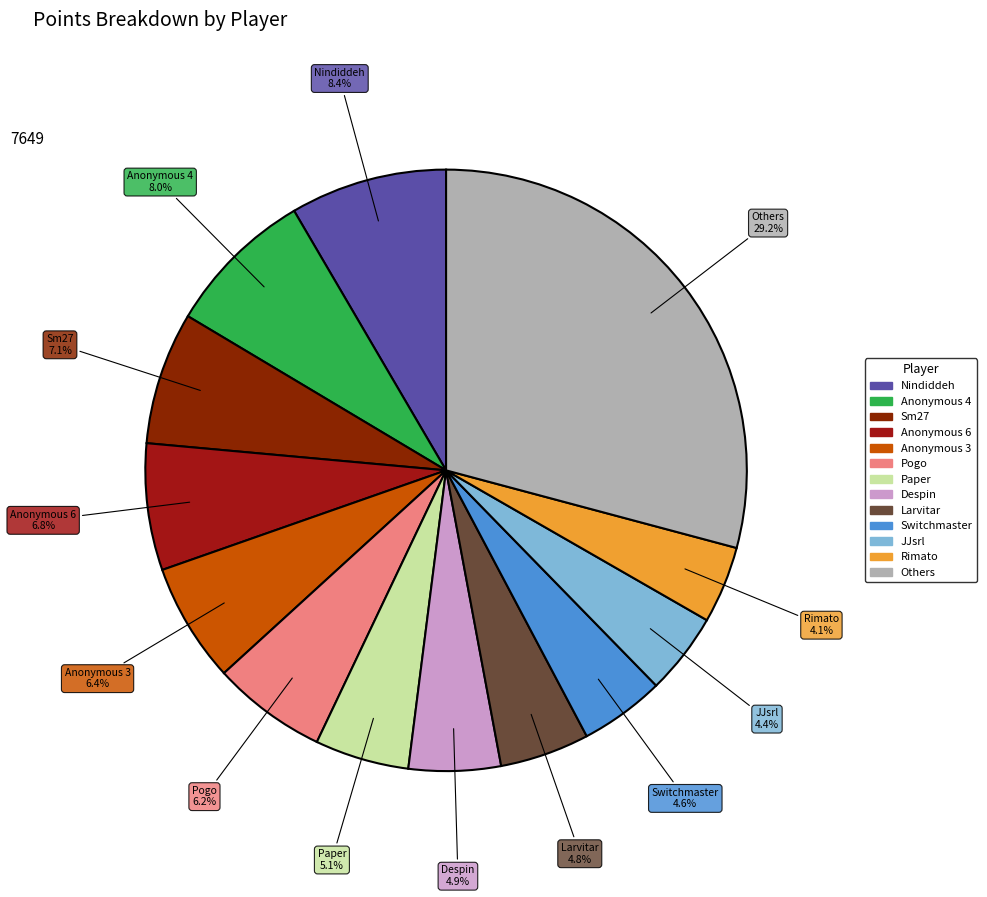

How many segments does this pie chart have?

13